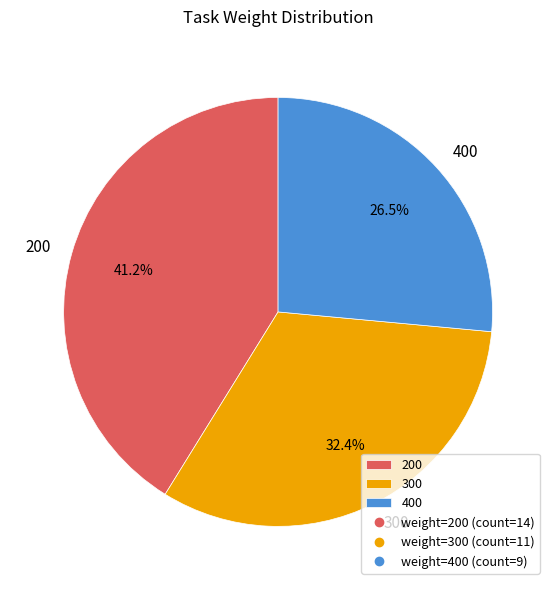

Does any single category account for the majority?

No